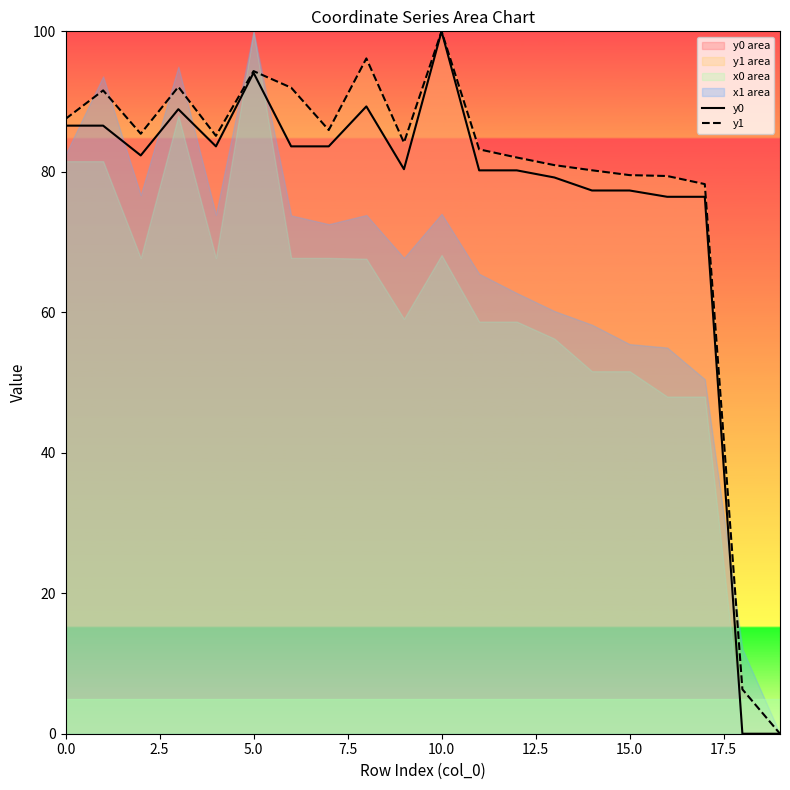

Which category has the highest value in the y0 series?

10.0